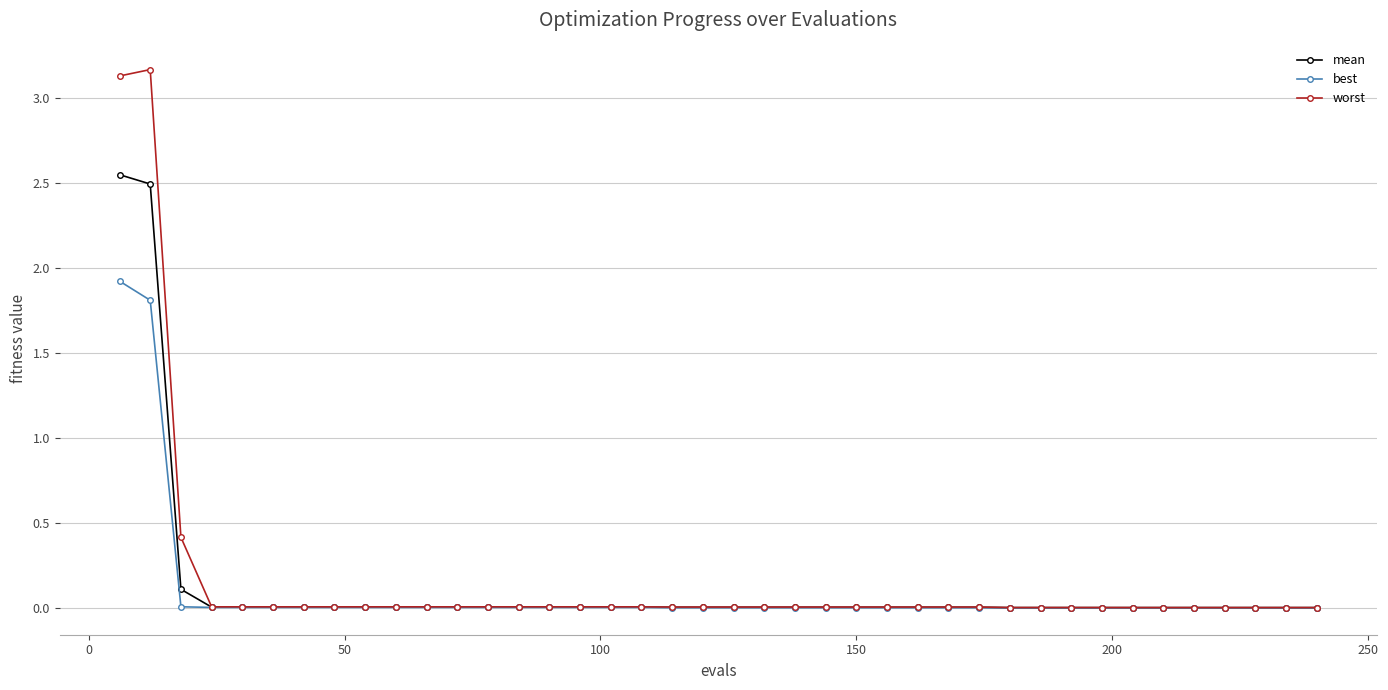

How many lines are shown in the chart?

3